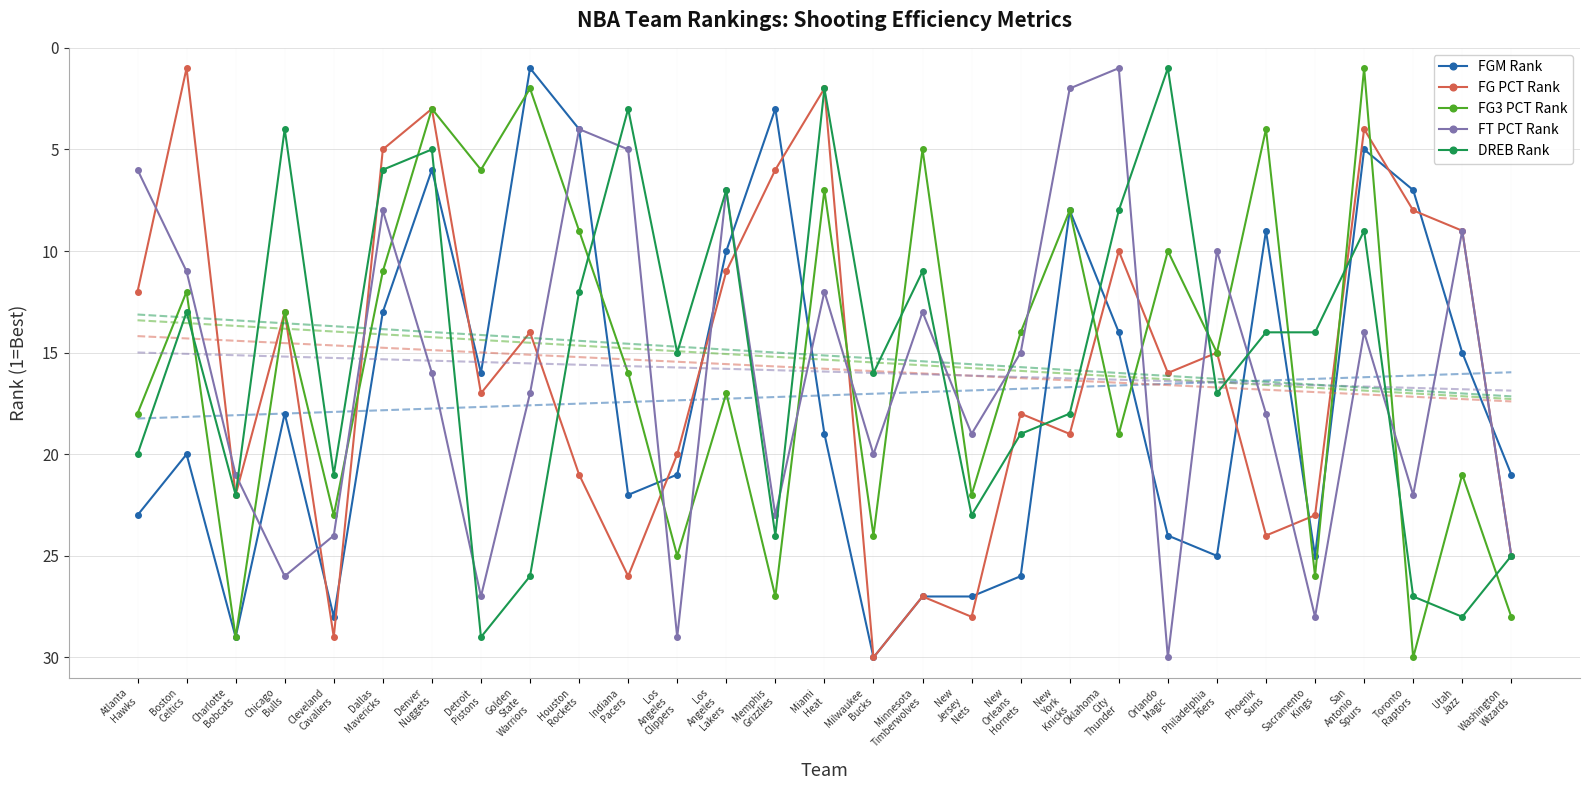

True or false: FG PCT Rank and FGM Rank cross at least once.

True